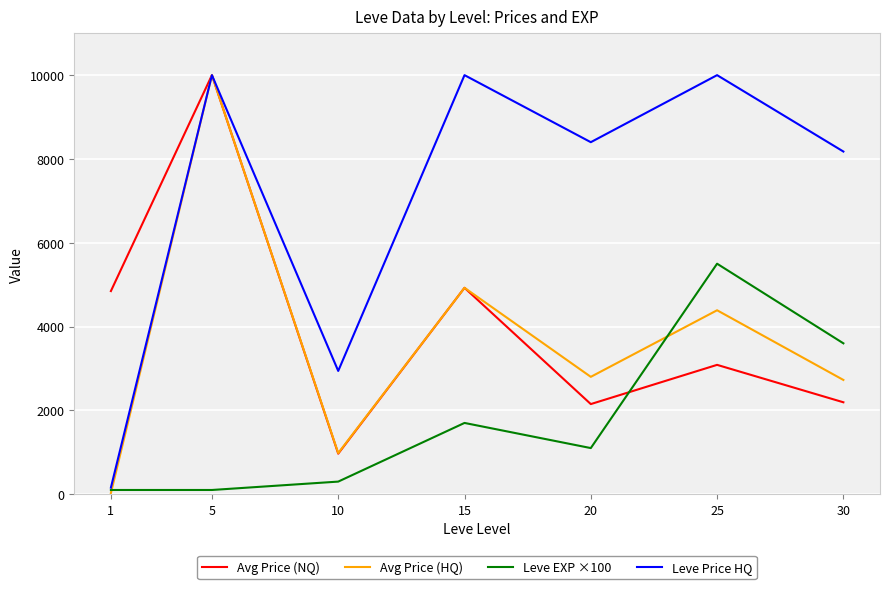

At 20, list the series in order from smallest to largest.

Leve EXP ×100, Avg Price (NQ), Avg Price (HQ), Leve Price HQ